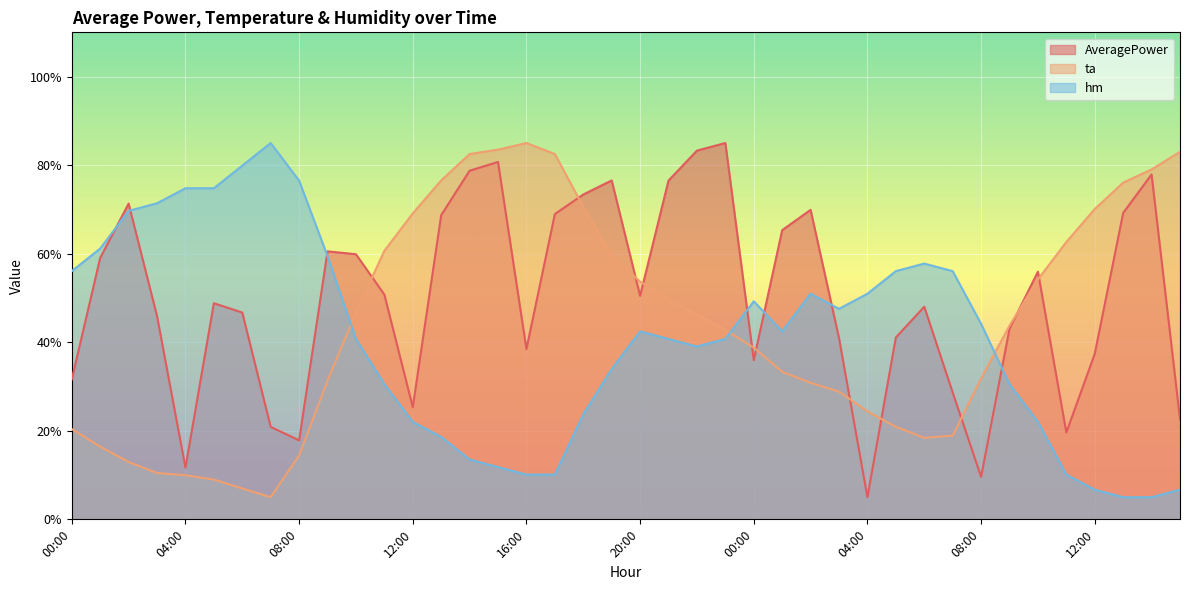

Does the chart display data point markers on the line(s)?

No